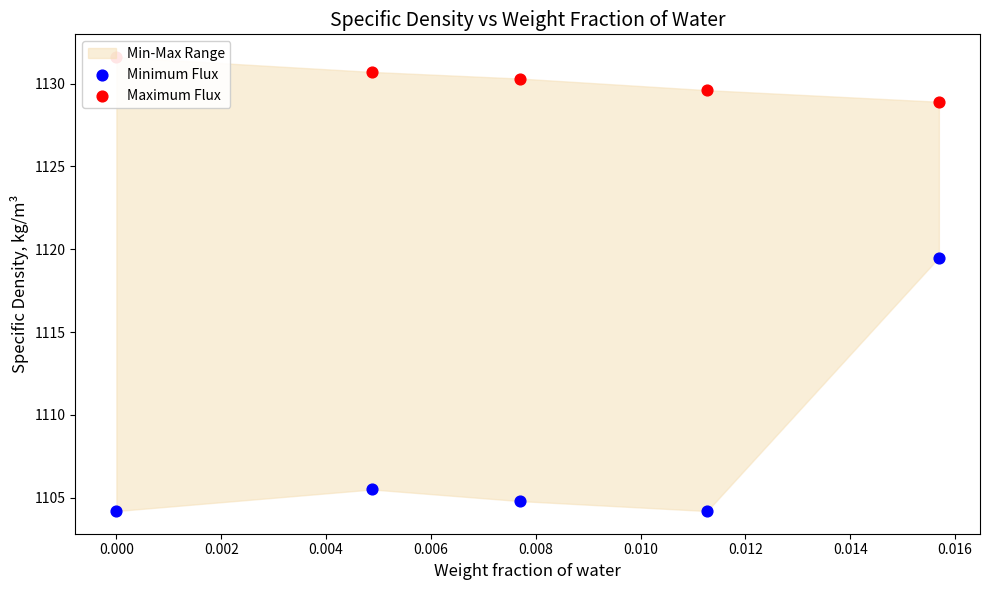

Which series has the largest Y range (max minus min)?

Minimum Flux